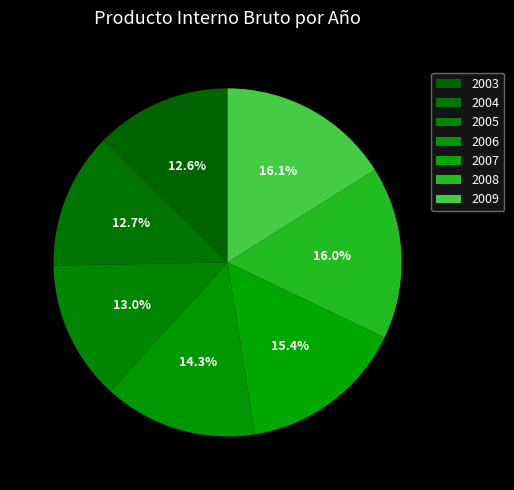

True or false: 2005 accounts for 23% of the total.

False